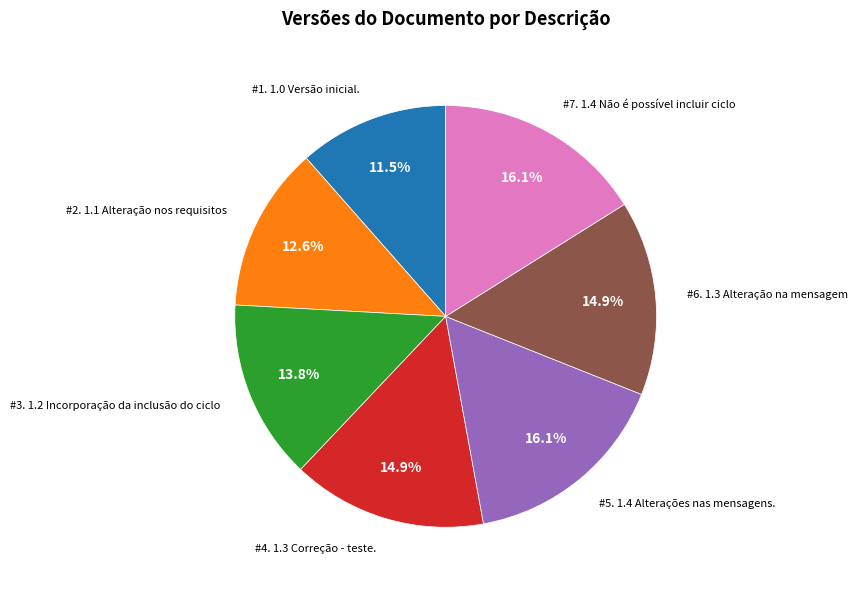

How many slices are in this pie chart?

7